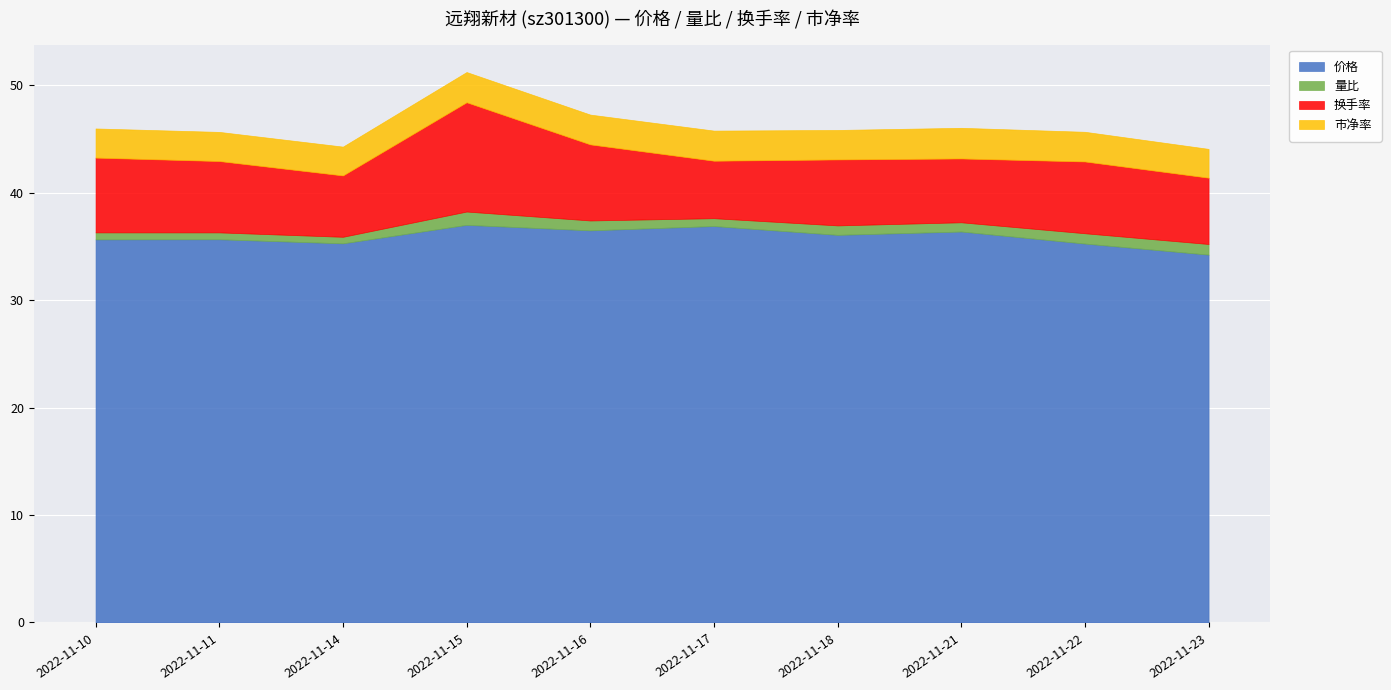

How many interior local valleys does the 换手率 series have?

3